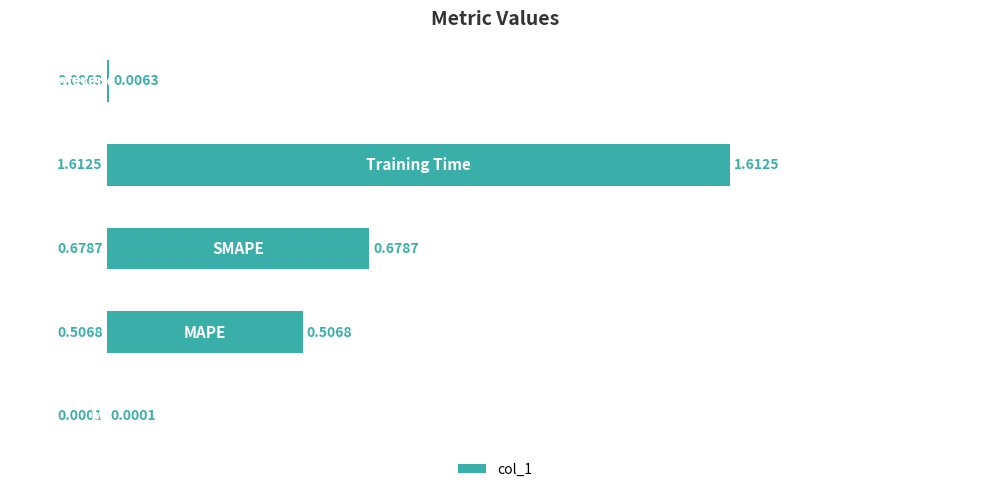

What is the sum of all values?

2.8